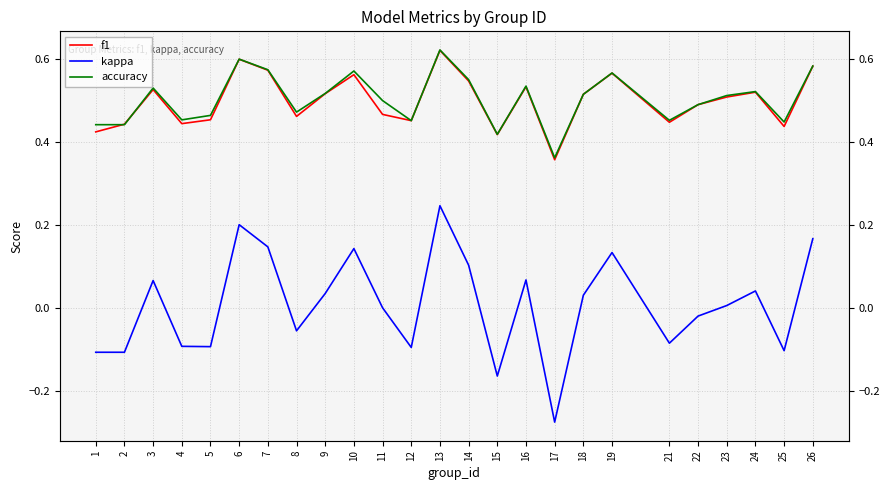

At which category is the sum across all series the highest?

13